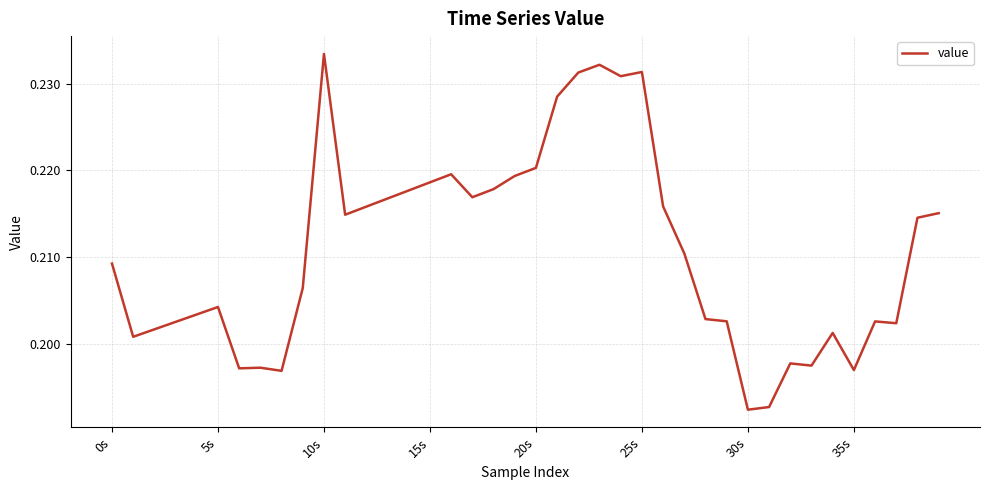

Is this an area chart (filled region under the line)?

No